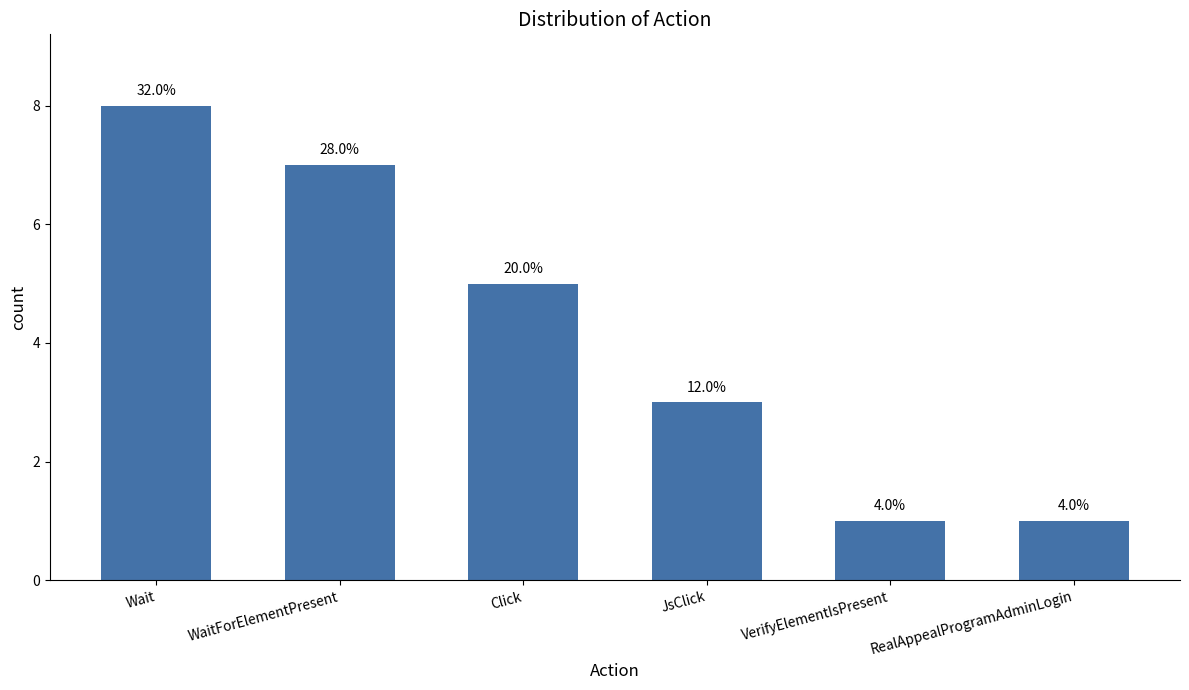

Reading left to right, extract all data points from this chart.

8	7	5	3	1	1